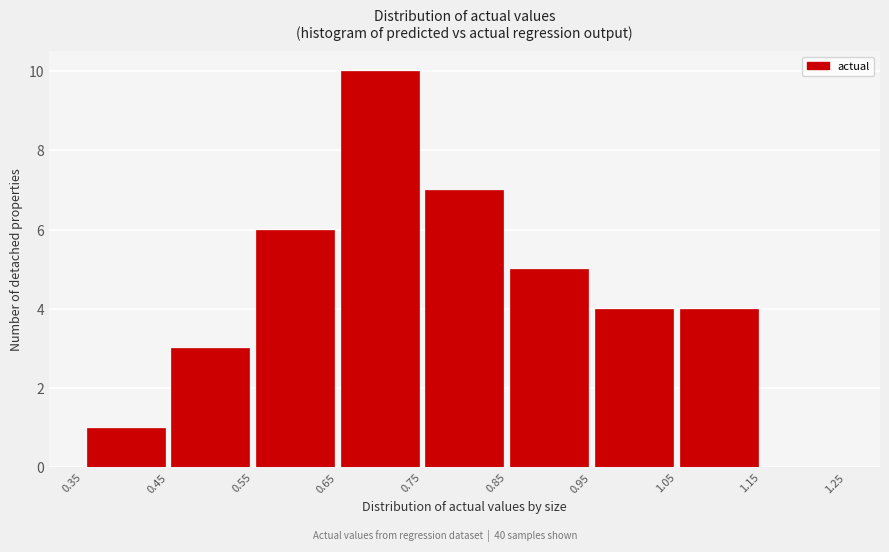

Reading left to right, list every bar in this chart as the range it spans on the x-axis followed by its height. The values are not printed on the chart, so give them approximately, as read against the axis.

0.35 to 0.45: 1
0.45 to 0.55: 3
0.55 to 0.65: 6
0.65 to 0.75: 10
0.75 to 0.85: 7
0.85 to 0.95: 5
0.95 to 1.05: 4
1.05 to 1.15: 4
1.15 to 1.25: 0